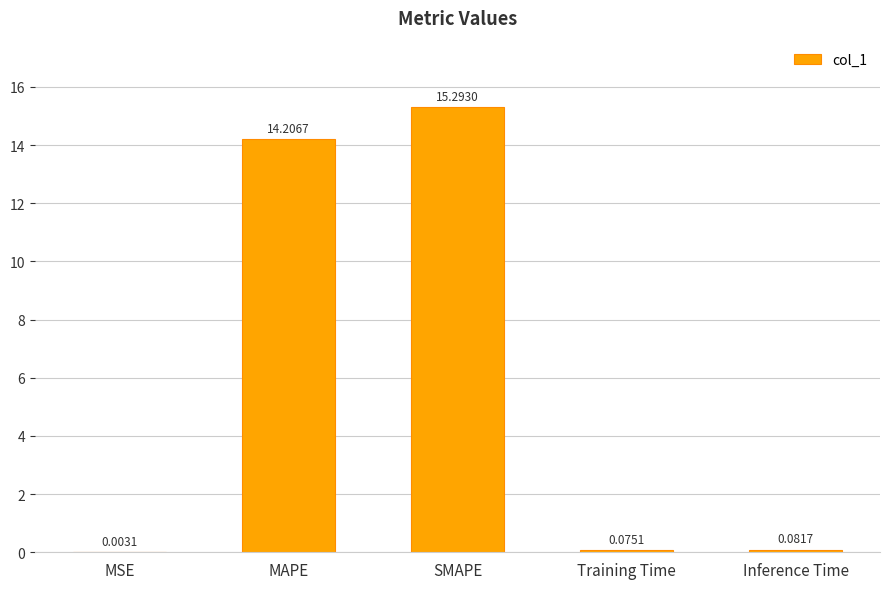

At which label is the value closest to 7?

Inference Time